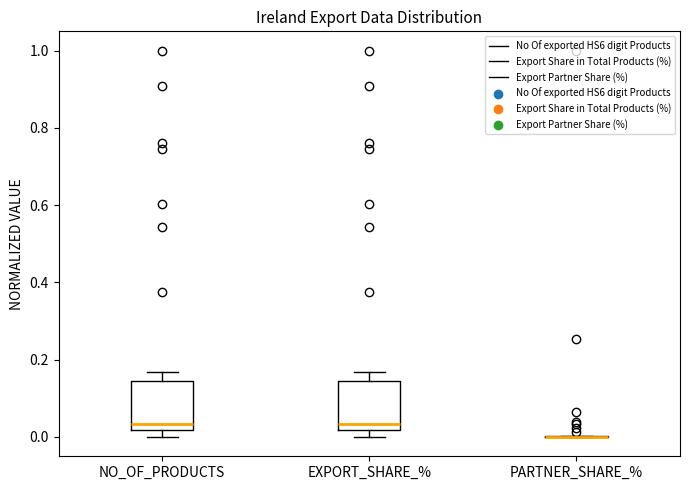

Where is the upper edge of the box for EXPORT_SHARE_% on the y-axis? The values are not printed on the chart, so give them approximately, as read against the axis.

0.14